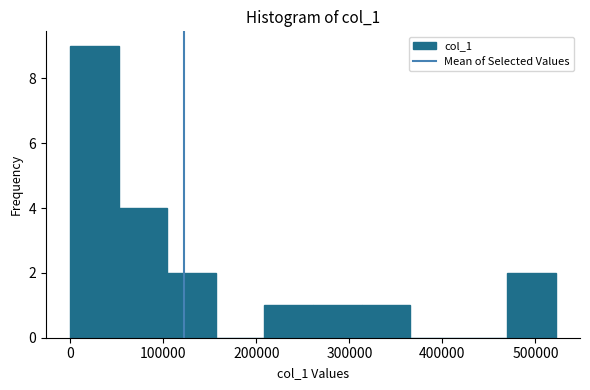

Which range on the x-axis has the tallest bar?

0 to 50000